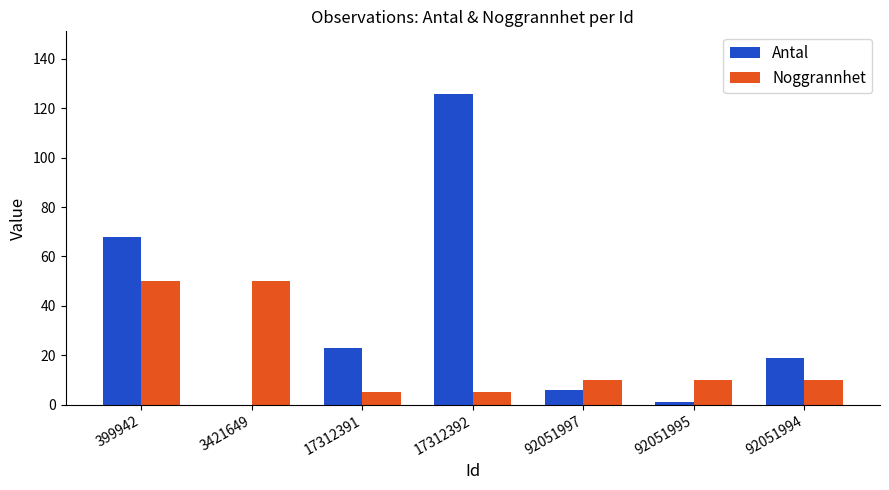

Is the value of Antal at 3421649 greater than the value of Noggrannhet at 92051994?

No